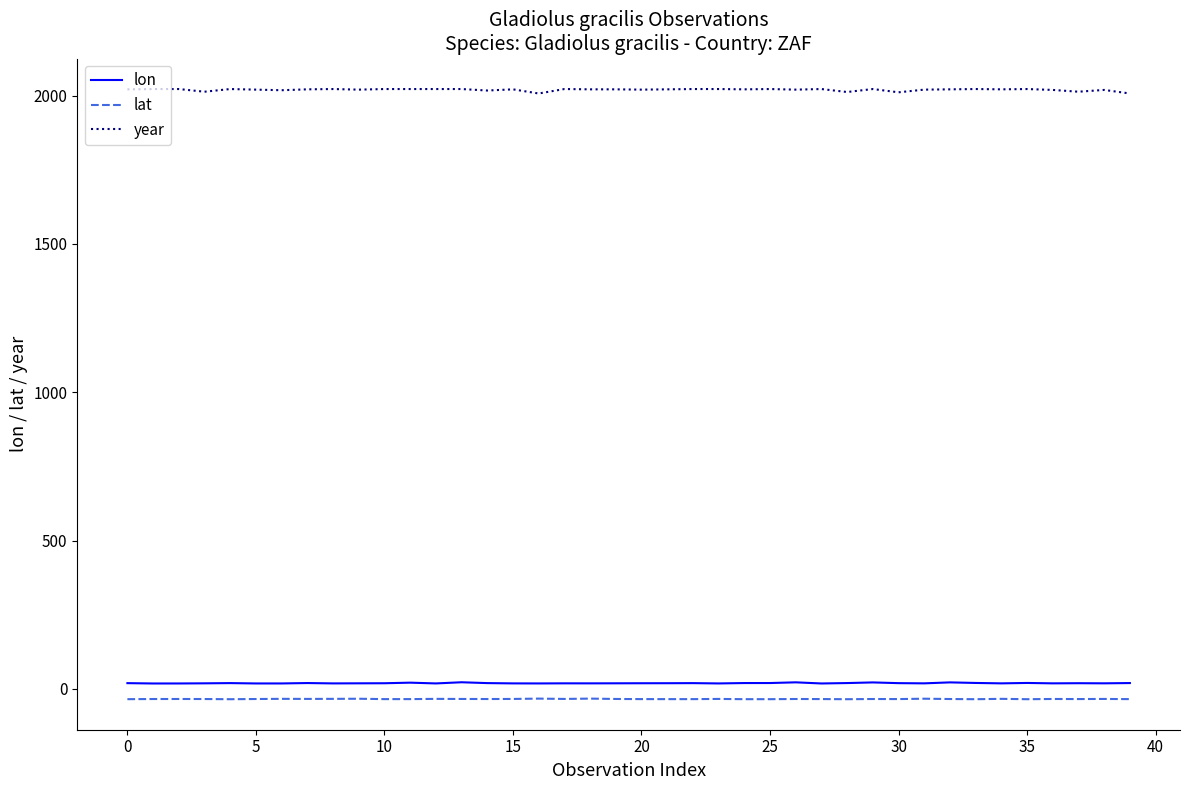

What is the lowest value of the year series?

2007.0